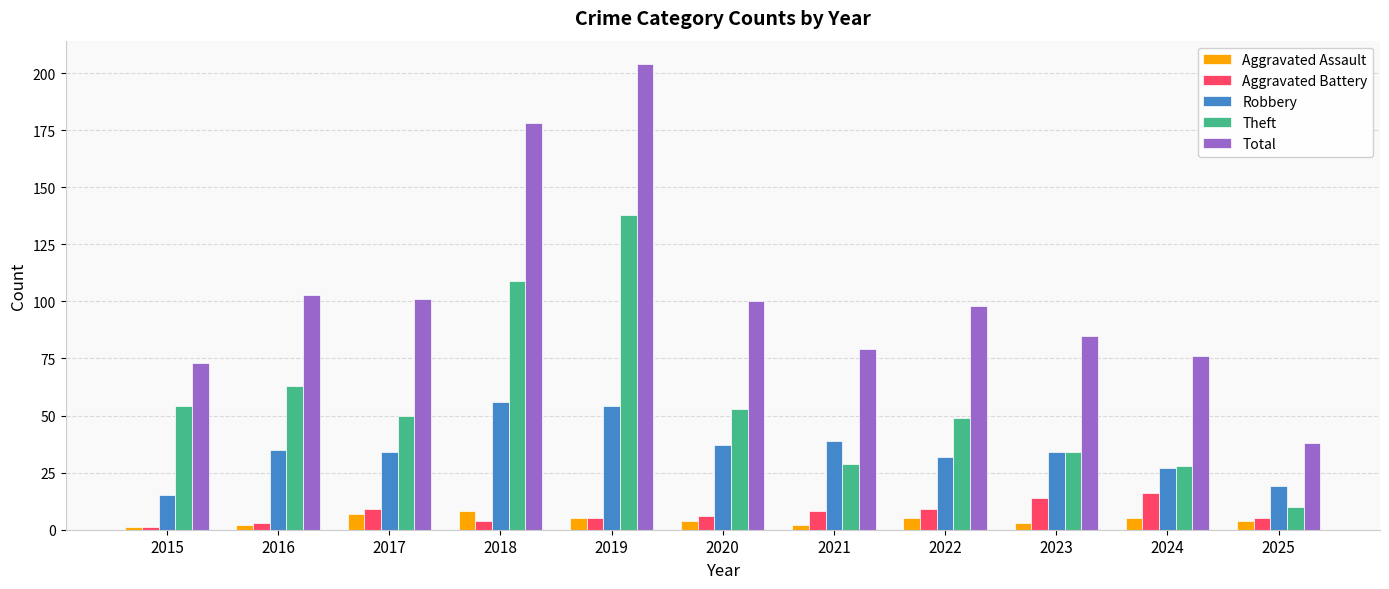

What are all the series names shown in the legend?

Aggravated Assault, Aggravated Battery, Robbery, Theft, Total